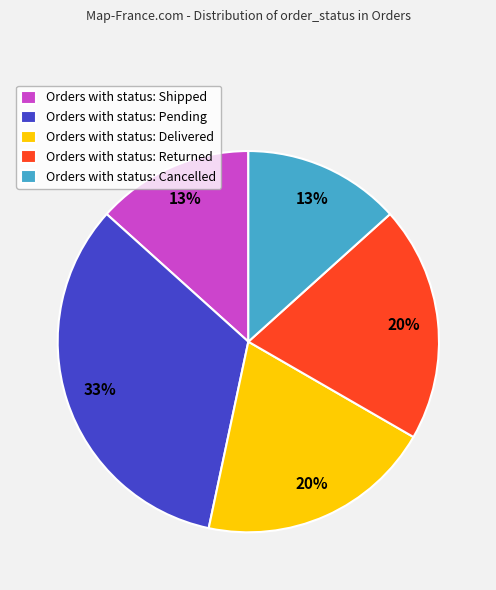

Which slice is the largest?

Orders with status: Pending